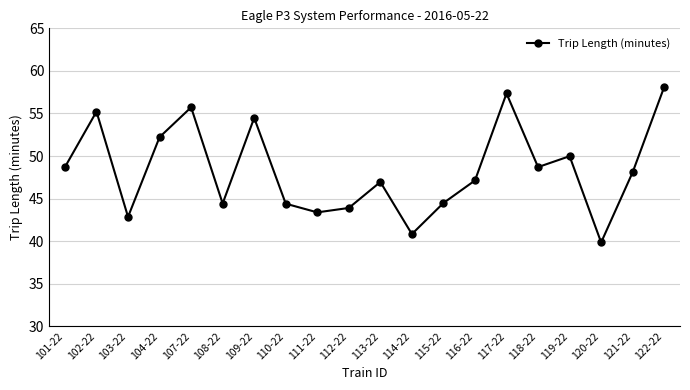

What is the label of the 2nd point from the right?

121-22